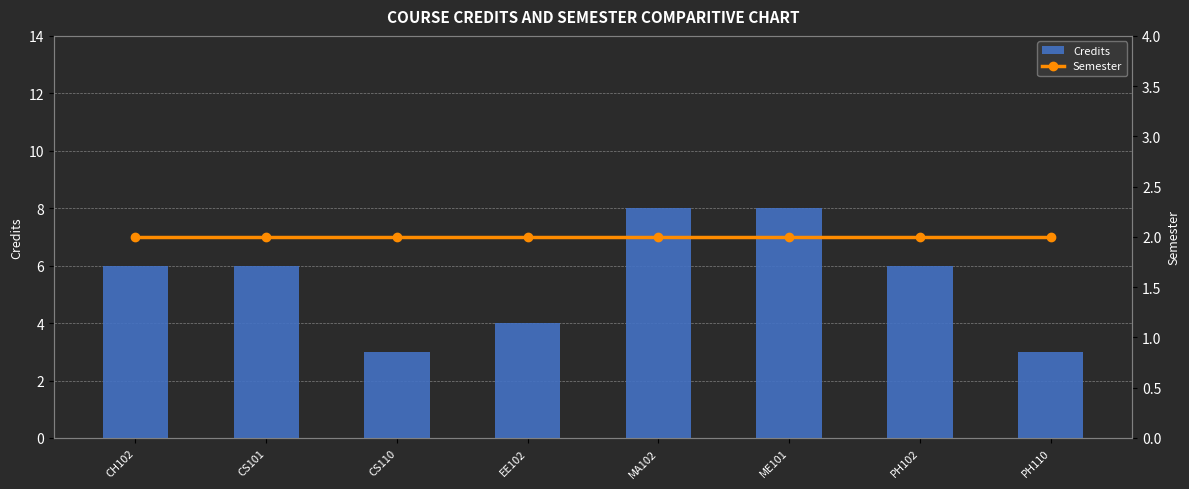

Reading left to right, extract all data points from this chart.

Credits: CH102=6	CS101=6	CS110=3	EE102=4	MA102=8	ME101=8	PH102=6	PH110=3
Semester: CH102=2	CS101=2	CS110=2	EE102=2	MA102=2	ME101=2	PH102=2	PH110=2